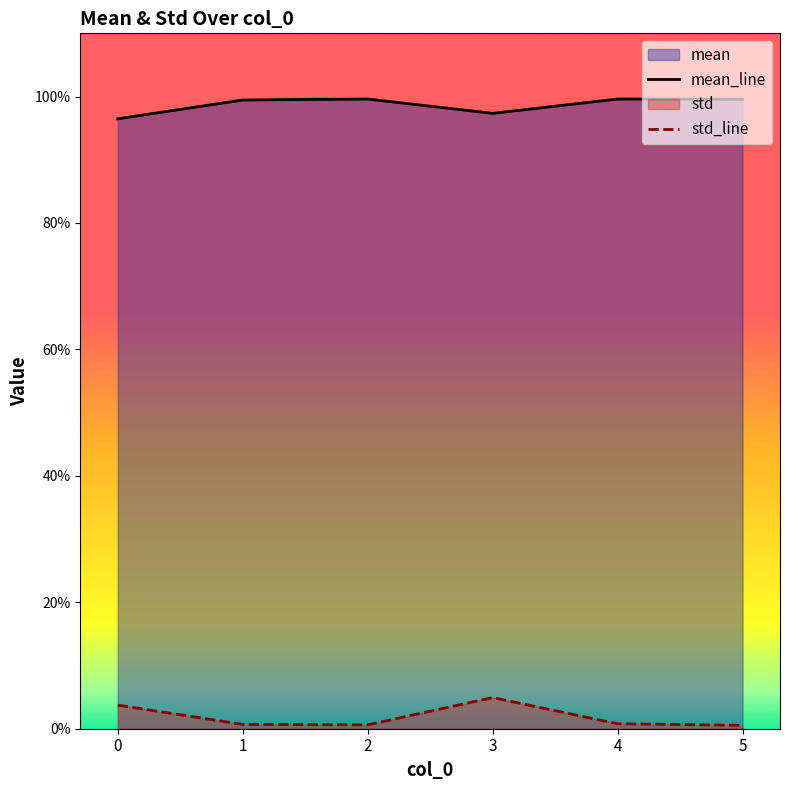

At how many categories does at least one series exceed 0?

6